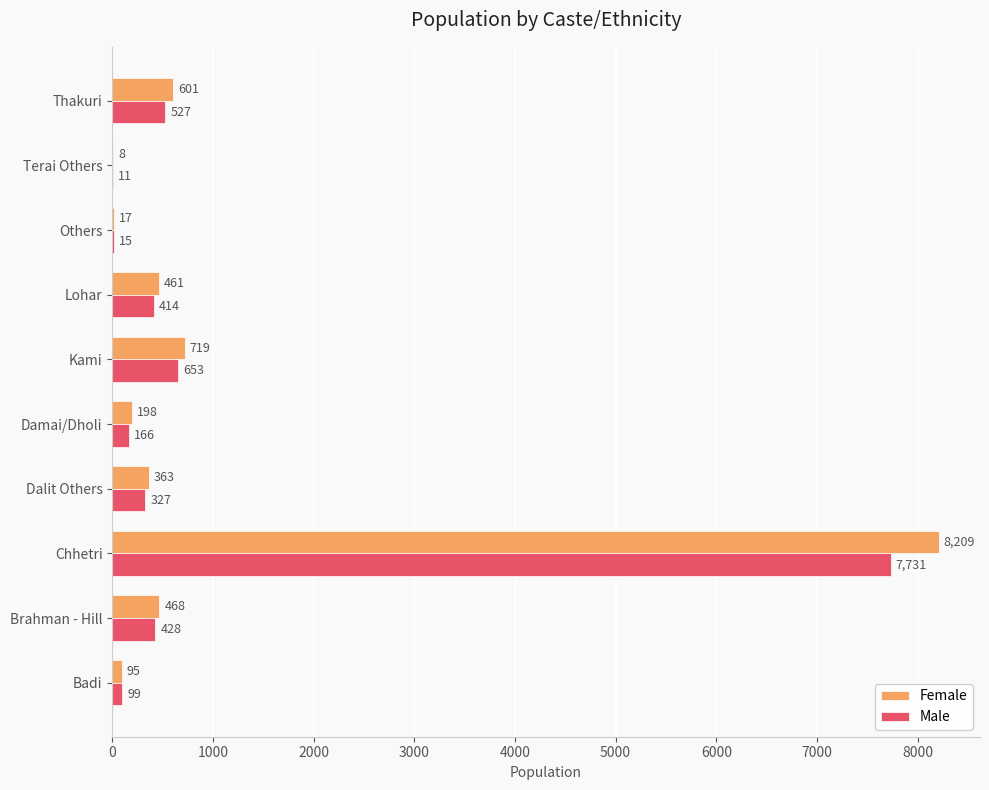

Which series changed the most between Chhetri and Kami?

Female